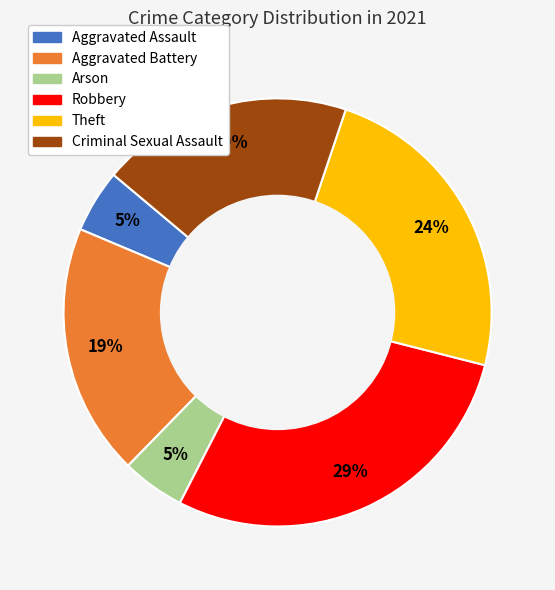

What percentage is the Aggravated Assault slice, to the nearest percent?

5%